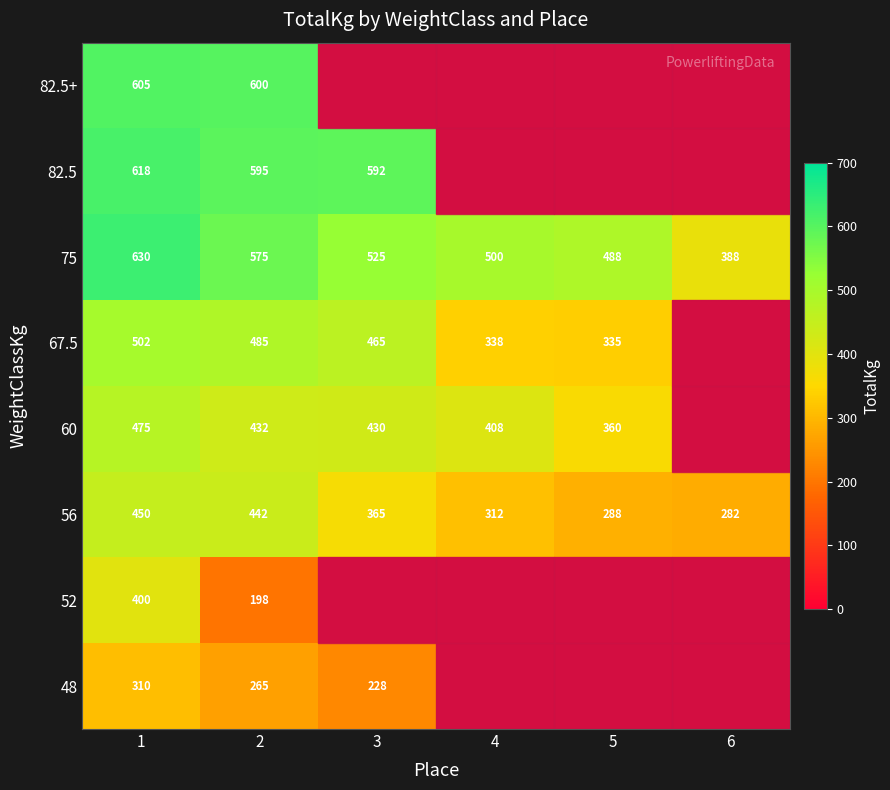

Between 4 and 1, which is larger?

1